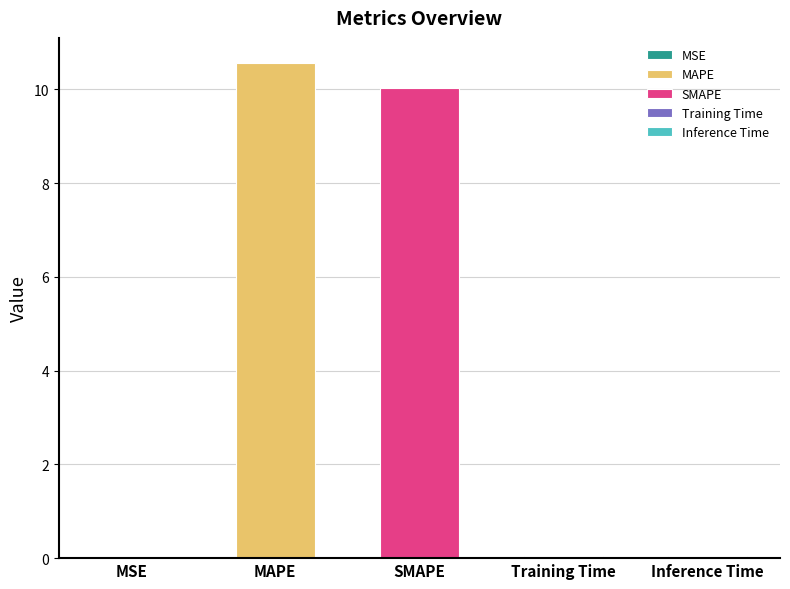

List the labels in order of value, smallest first.

MSE, Training Time, Inference Time, SMAPE, MAPE